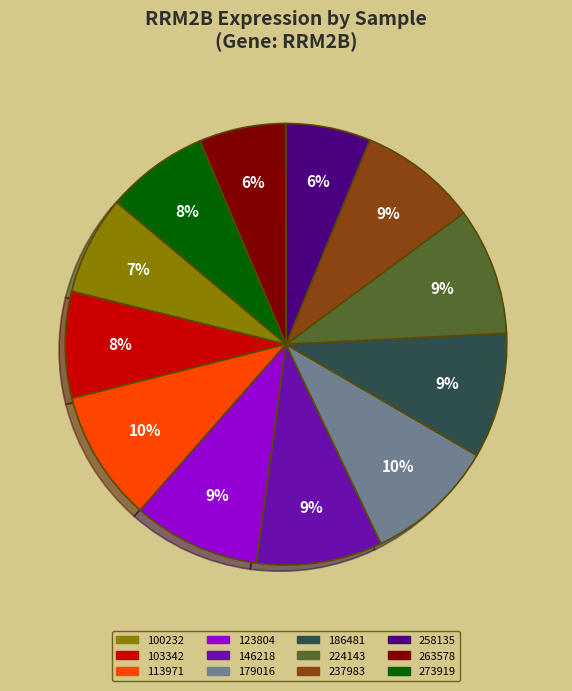

Is 113971 the majority of the pie?

No